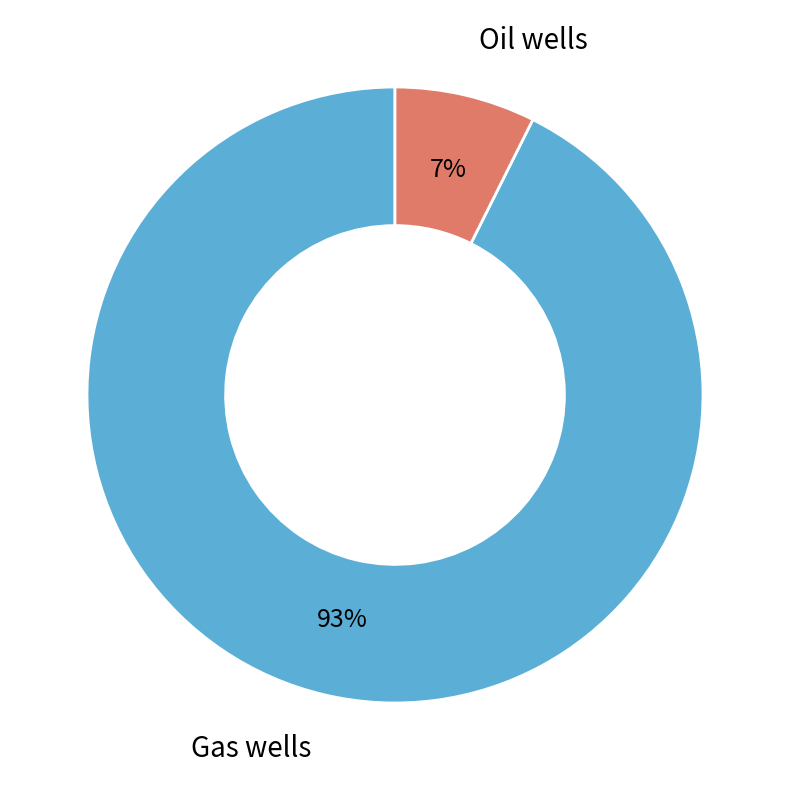

Does any single category account for the majority?

Yes